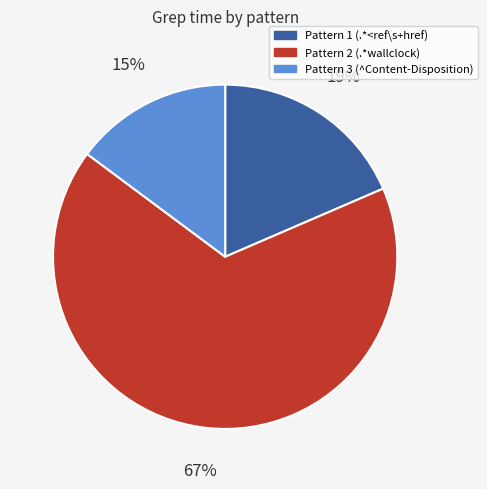

The Pattern 3 (^Content-Disposition) slice represents 9% of the pie. True or false?

False